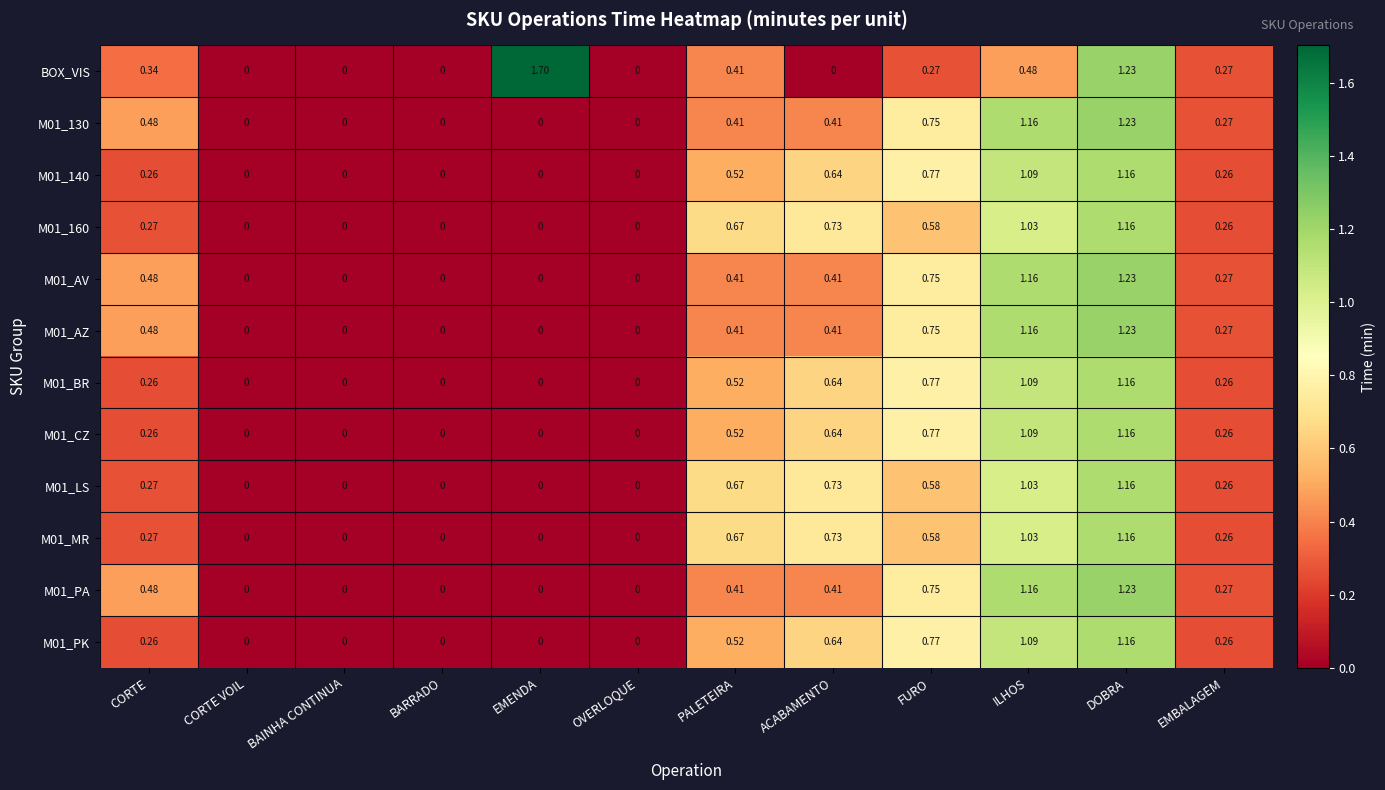

How many values in M01_140 are above zero?

7